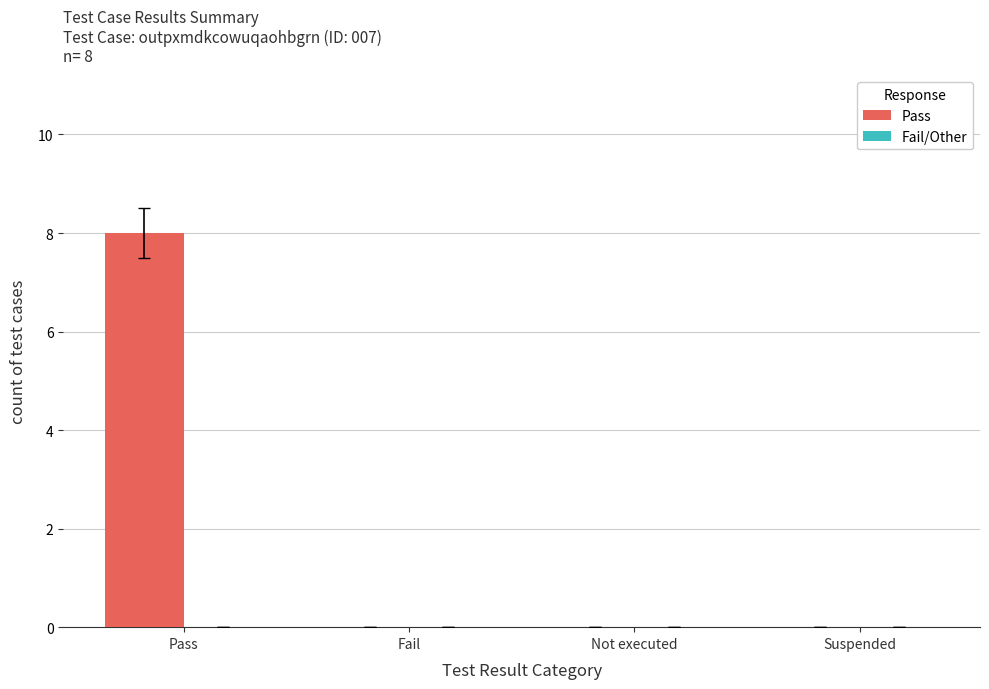

True or false: the data shows 0 at Suspended.

True